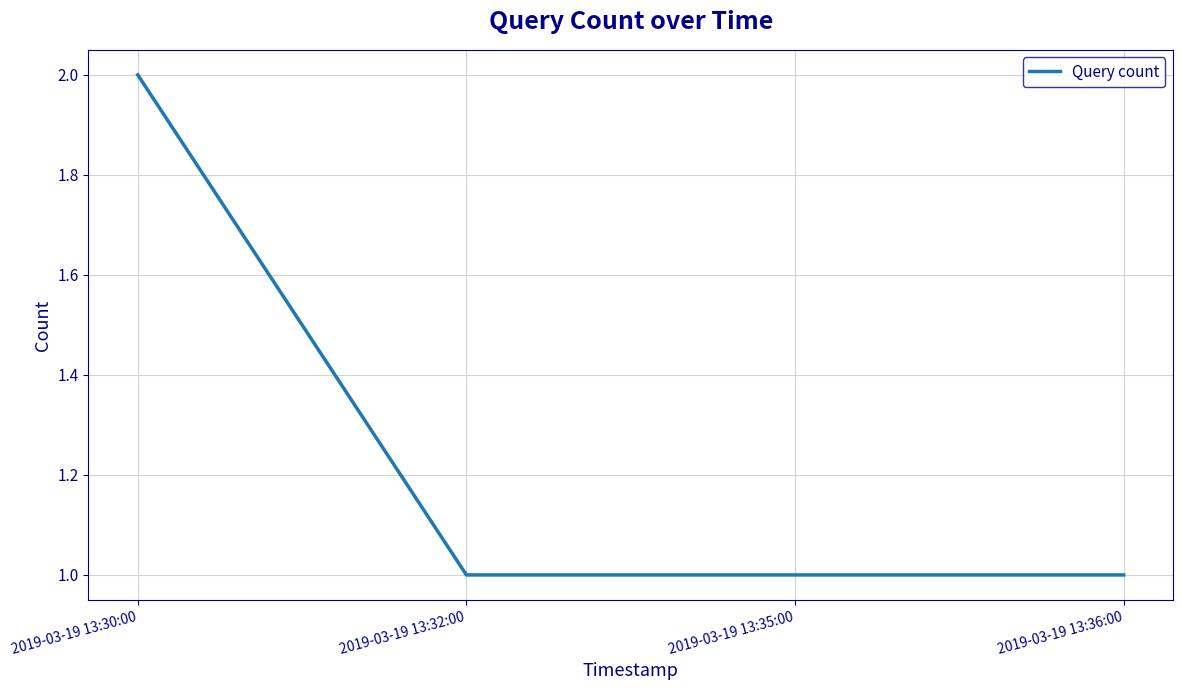

The chart shows a value of 1 at 2019-03-19 13:32:00. True or false?

True